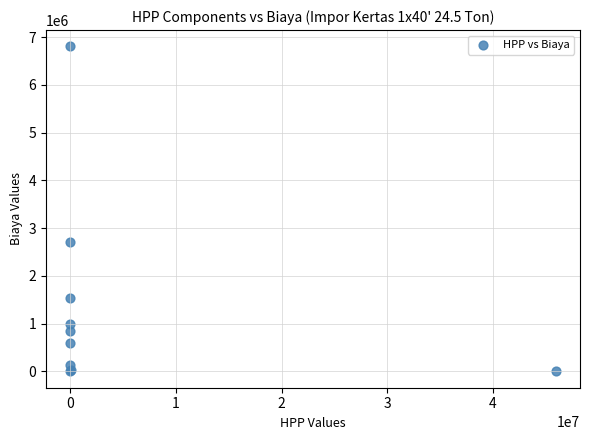

What Y value in the scatter plot is closest to 3402836?

2700000.0